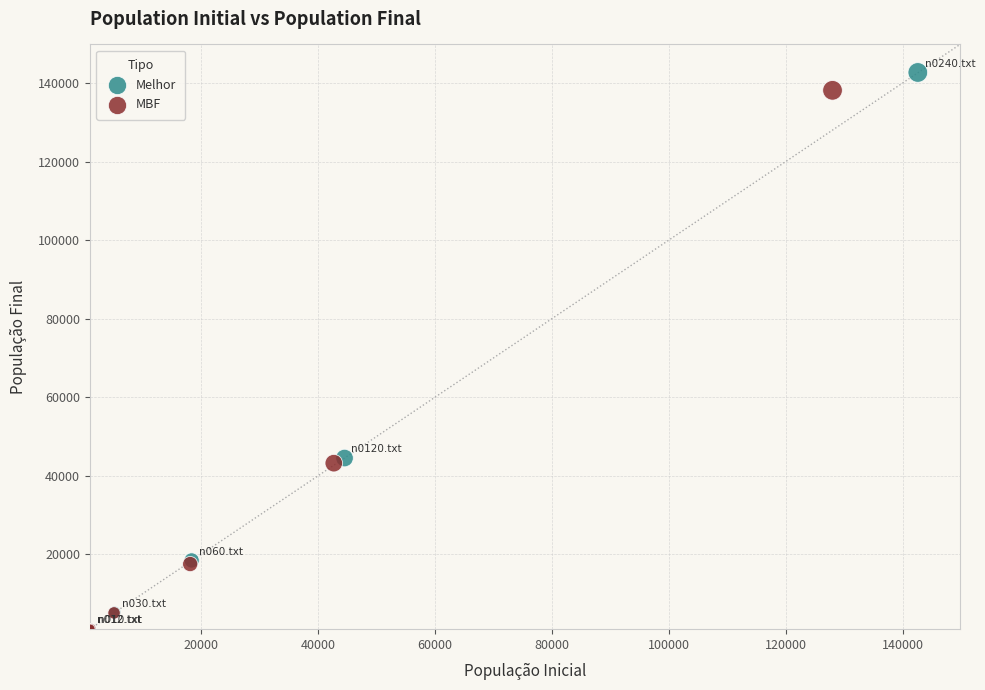

Which series has the largest Y range (max minus min)?

Melhor